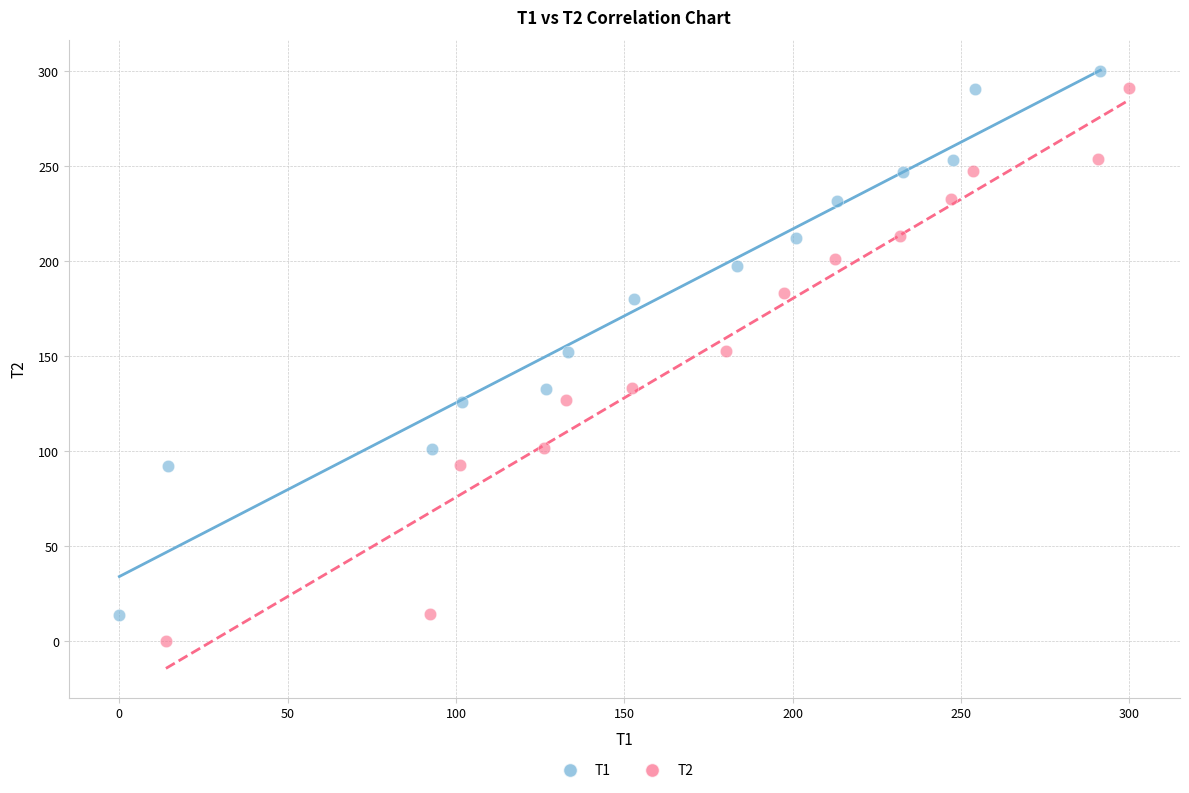

Which series has the largest Y range (max minus min)?

T2